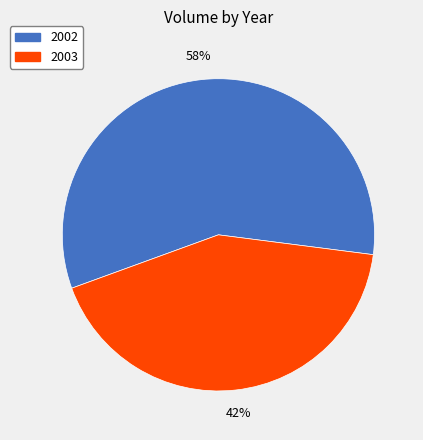

Does any single category account for the majority?

Yes